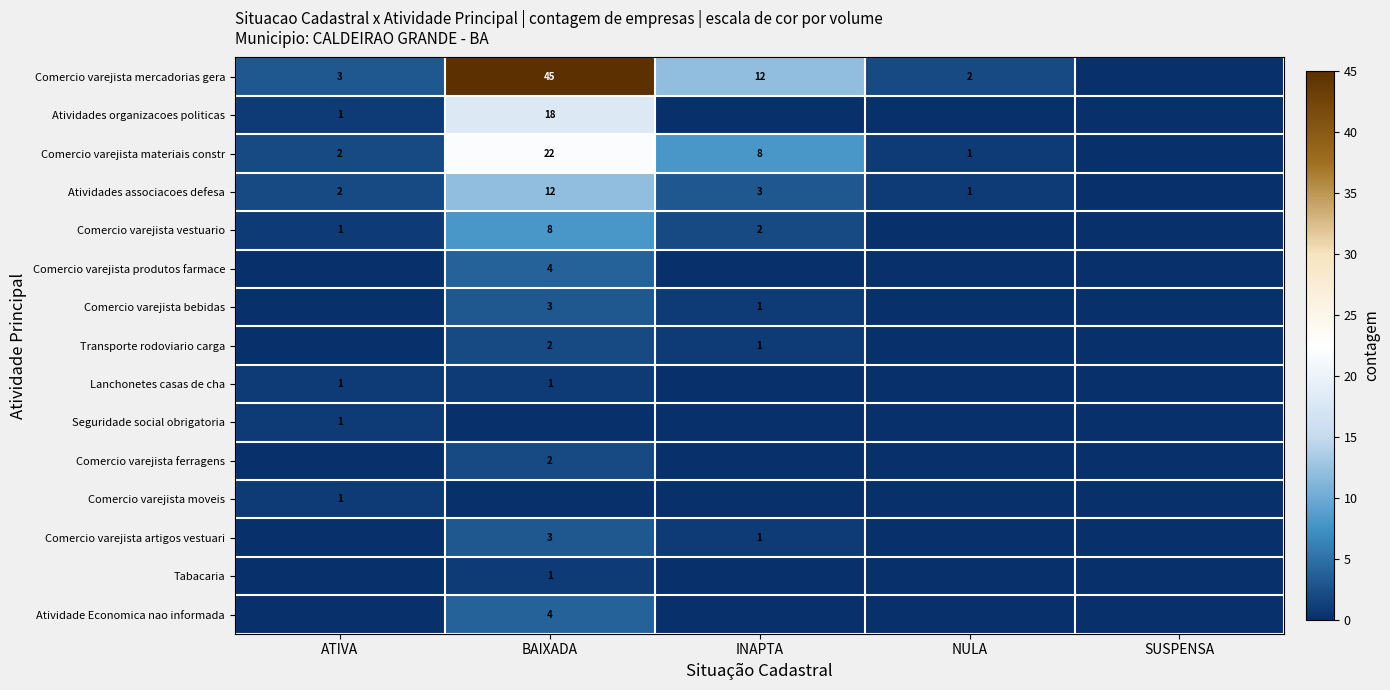

The Comercio varejista vestuario series shows 2 at INAPTA. True or false?

True